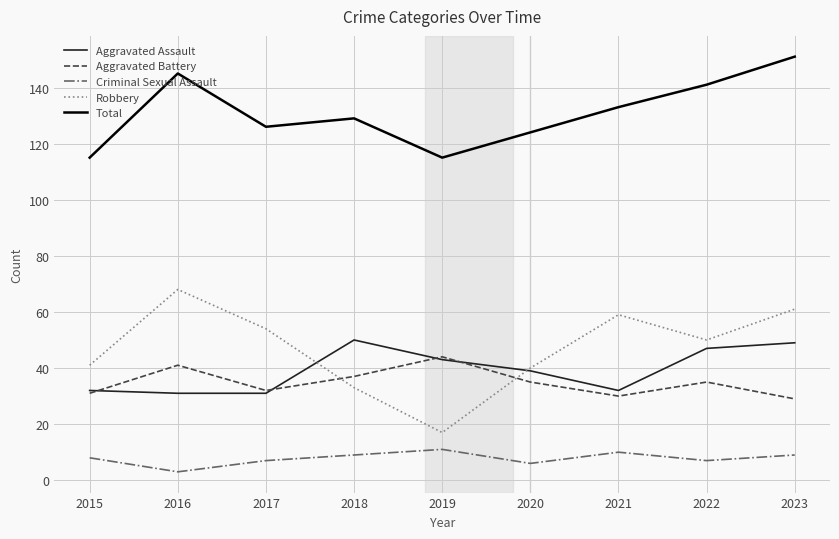

At how many categories does at least one series exceed 119?

7